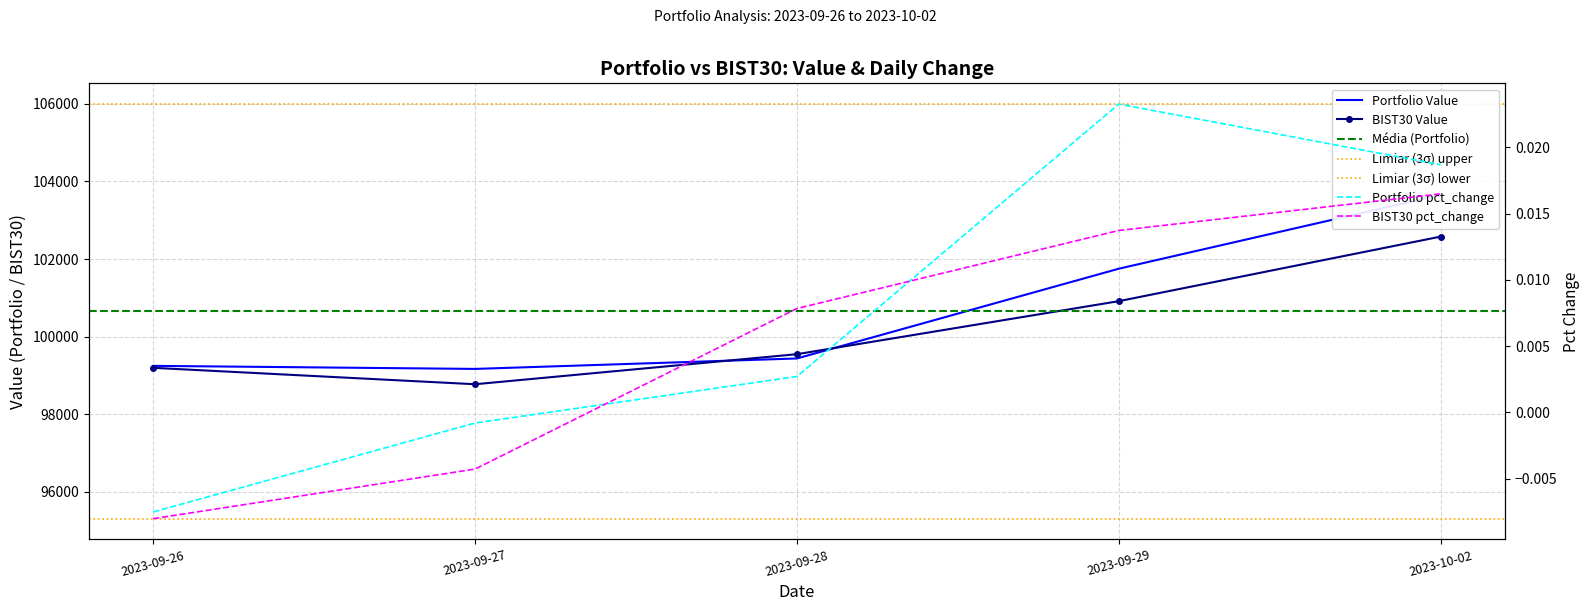

Rank the categories by Portfolio Value value from lowest to highest.

2023-09-27, 2023-09-26, 2023-09-28, 2023-09-29, 2023-10-02